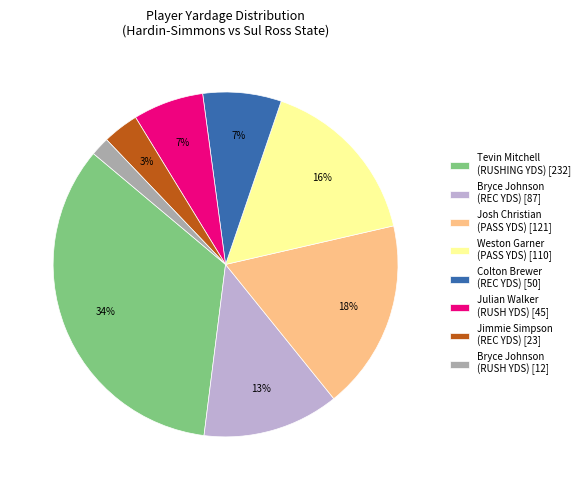

What is the smallest slice in the pie chart?

Bryce Johnson (RUSH YDS) [12]